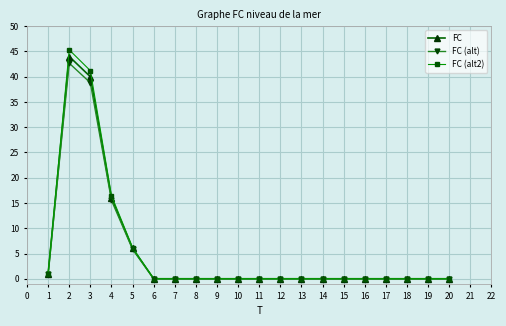

Where is the first local maximum for FC (alt)?

2